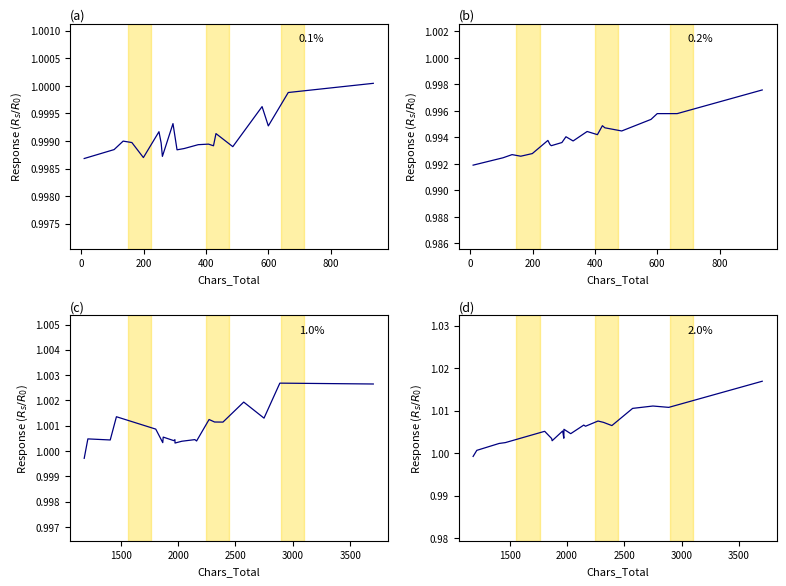

True or false: 1.0% and 0.2% intersect in this chart.

False